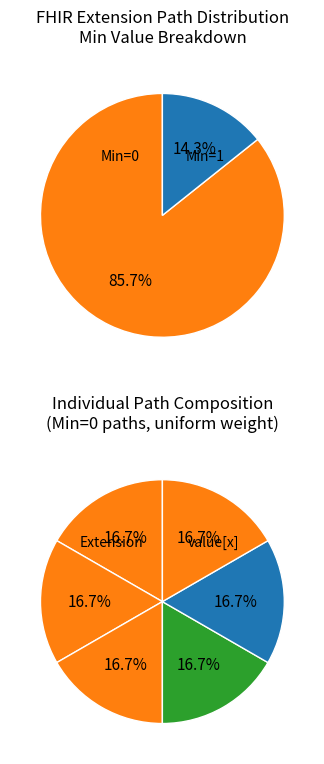

Is there any slice that represents more than half of the pie?

Yes